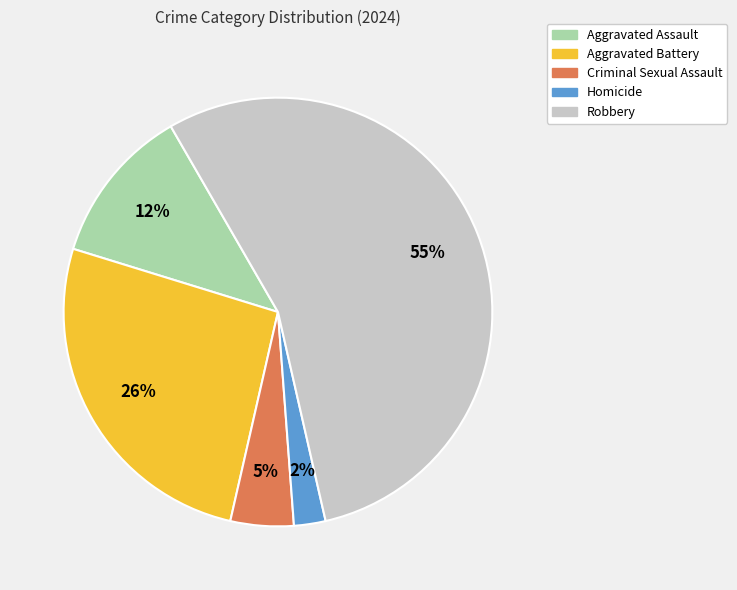

Between Criminal Sexual Assault and Robbery, which is larger?

Robbery